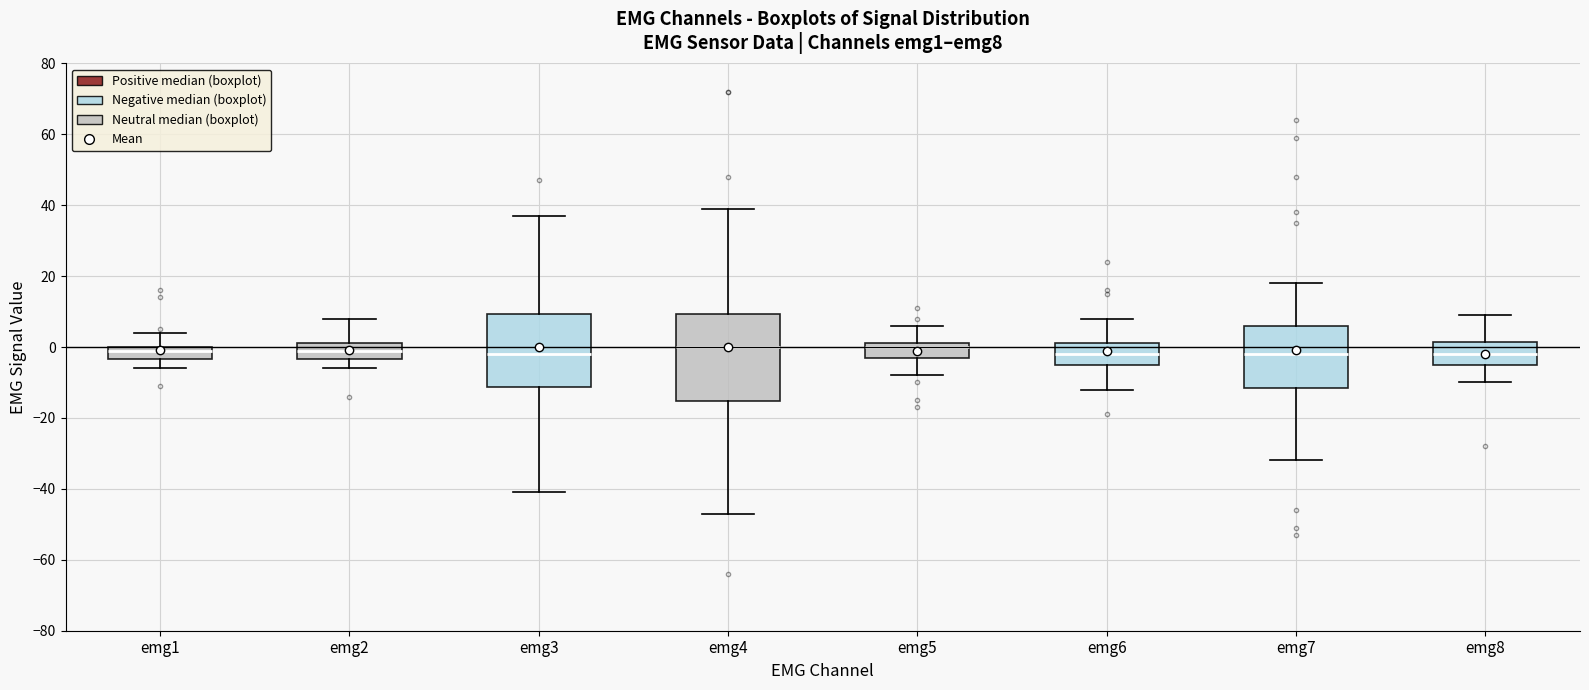

Where is the lower edge of the box for emg8 on the y-axis? The values are not printed on the chart, so give them approximately, as read against the axis.

-4